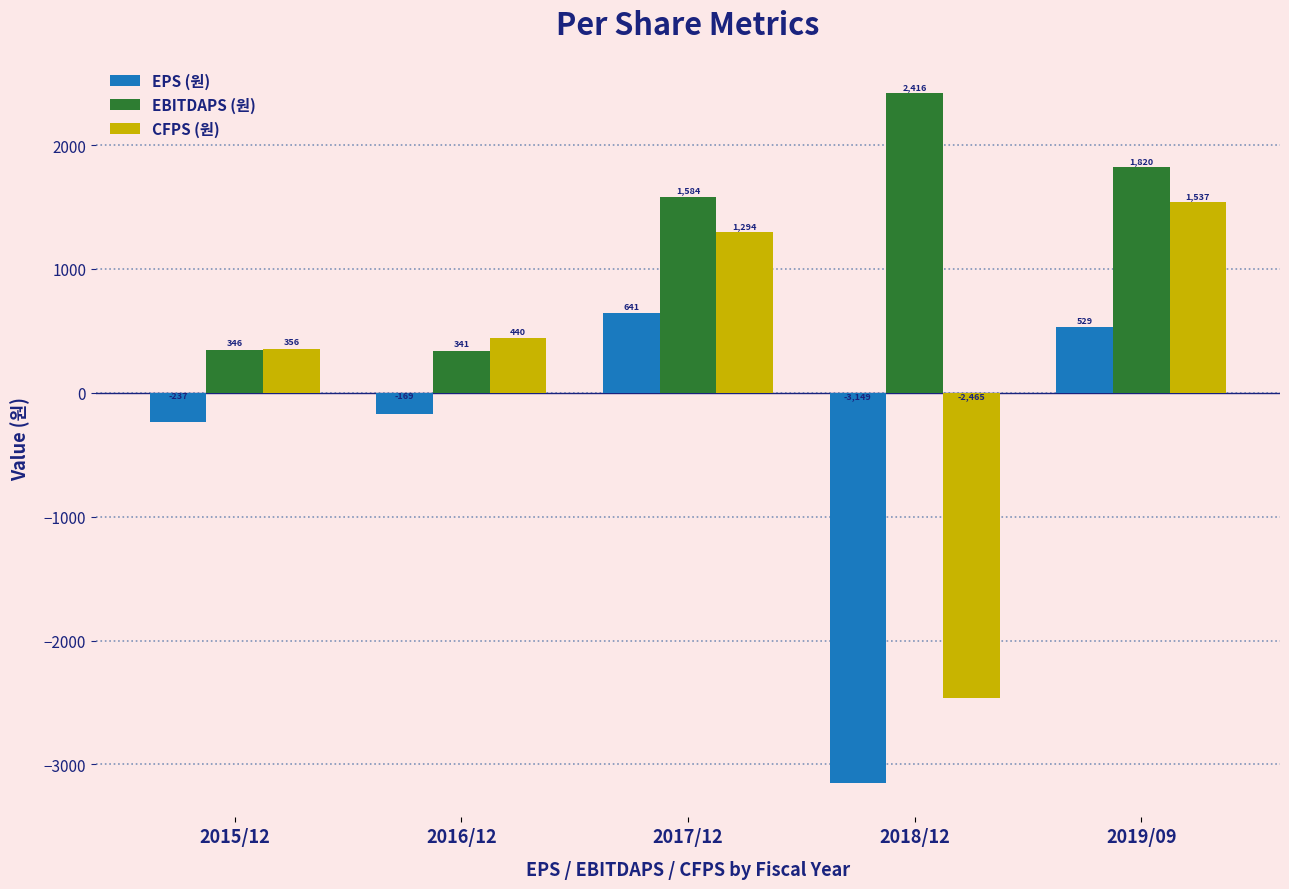

Which category has the highest value in the CFPS (원) series?

2019/09